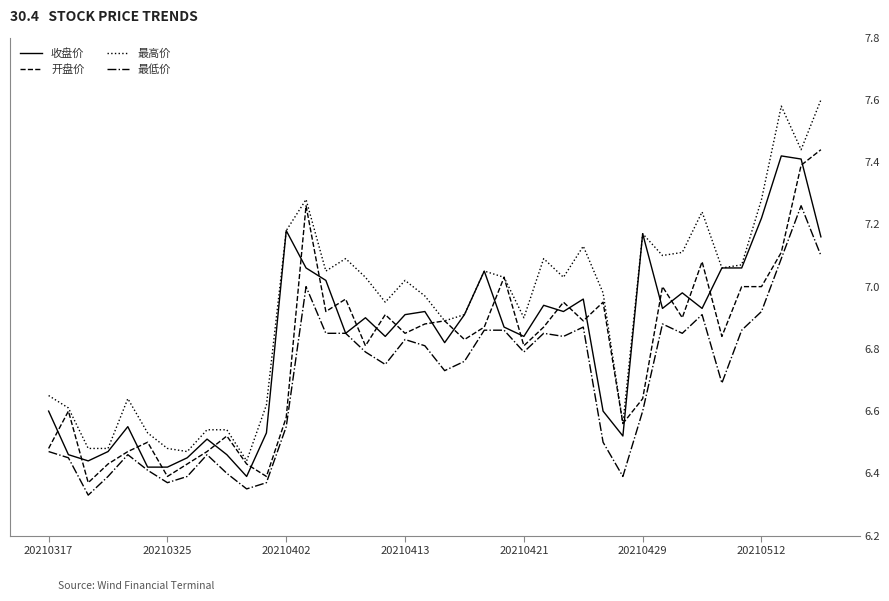

Does the chart have visible grid lines?

No